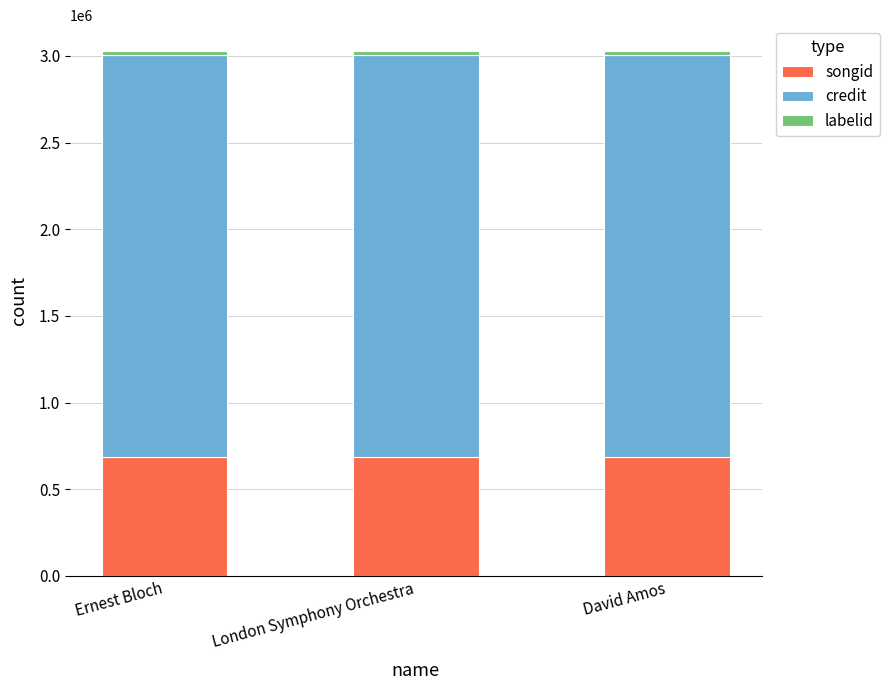

What is the total value across all series at David Amos?

3026125